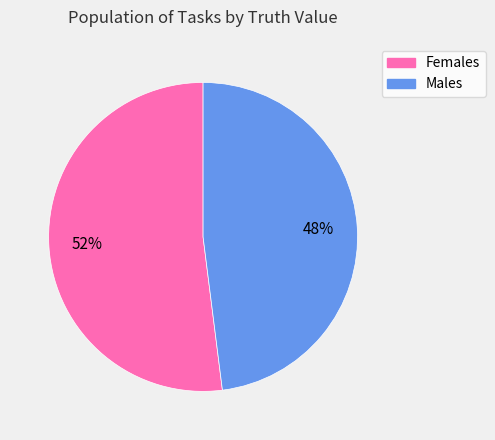

To the nearest percent, what is the difference between the largest and smallest slice percentages?

4%